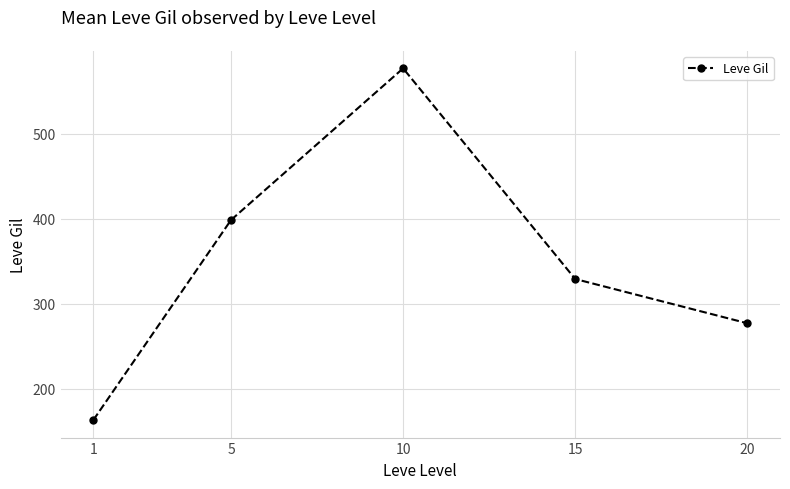

What is the difference between the maximum and minimum values?

413.2